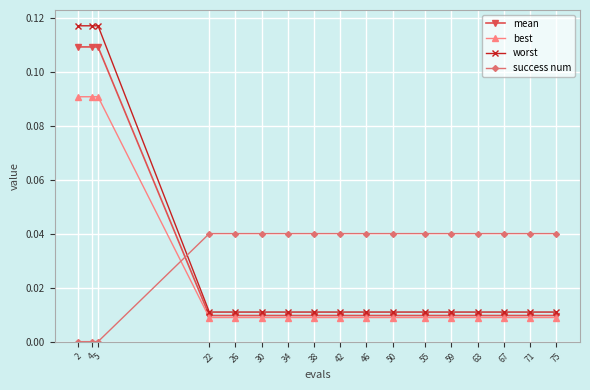

What is the sum of all mean values?

0.5